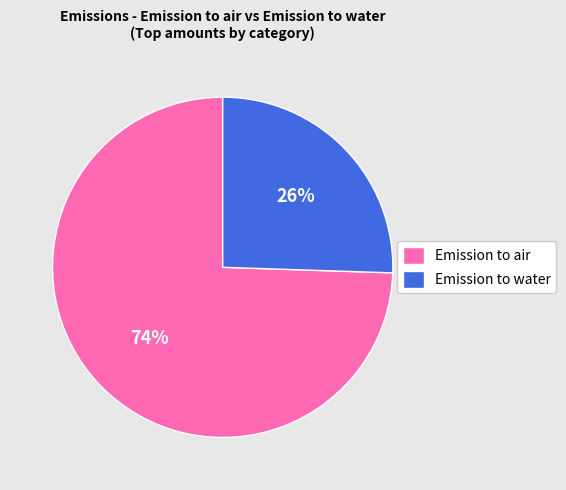

To the nearest percent, what is the combined percentage of Emission to air and Emission to water?

100%